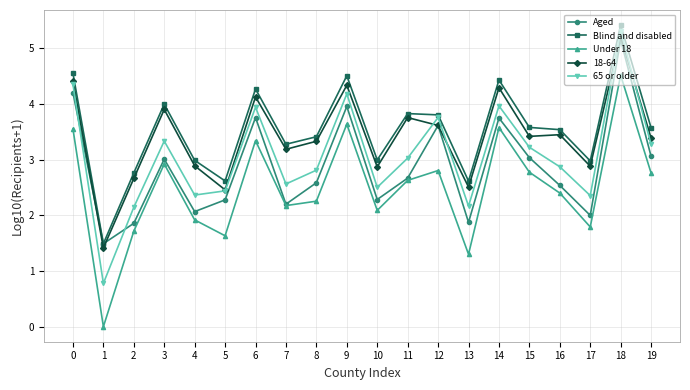

True or false: 65 or older has more than 0 points higher than both neighbors.

True